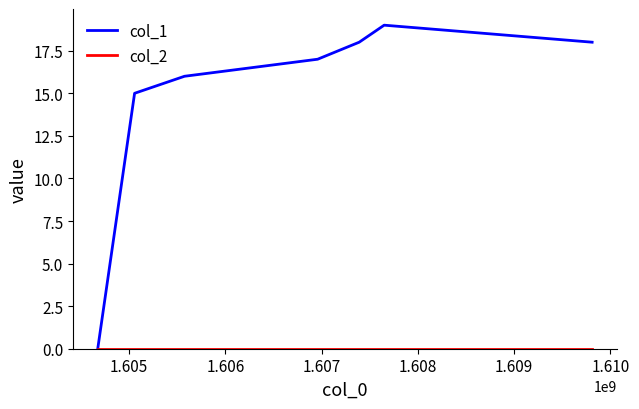

Which series has the largest total across all categories?

col_1